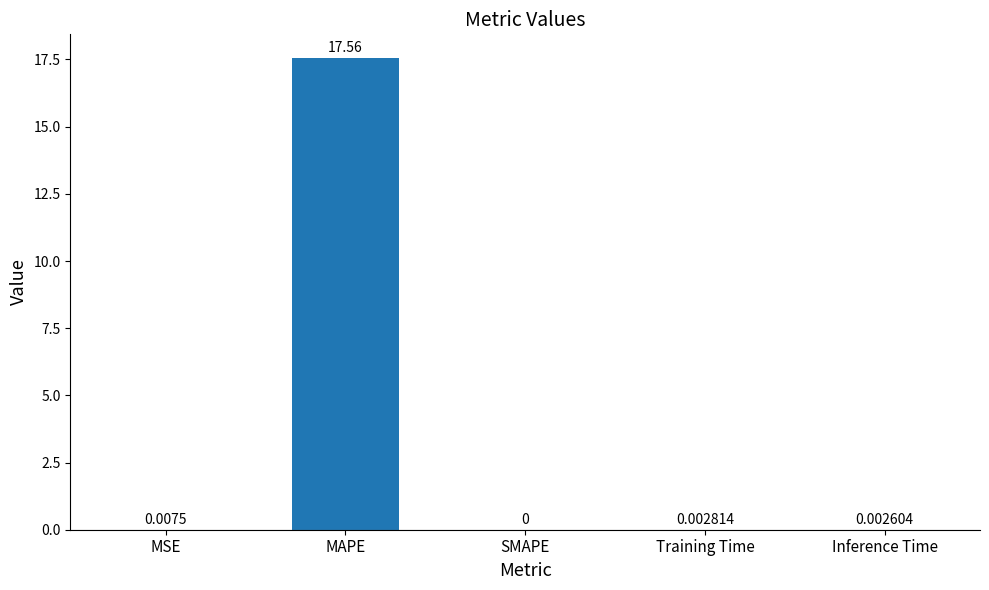

At which label is the value closest to 8?

MSE